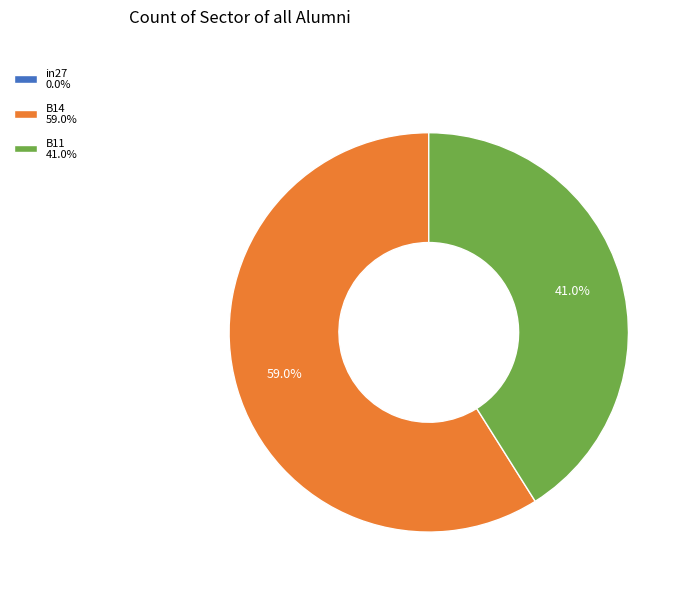

What is the largest slice in the pie chart?

B14